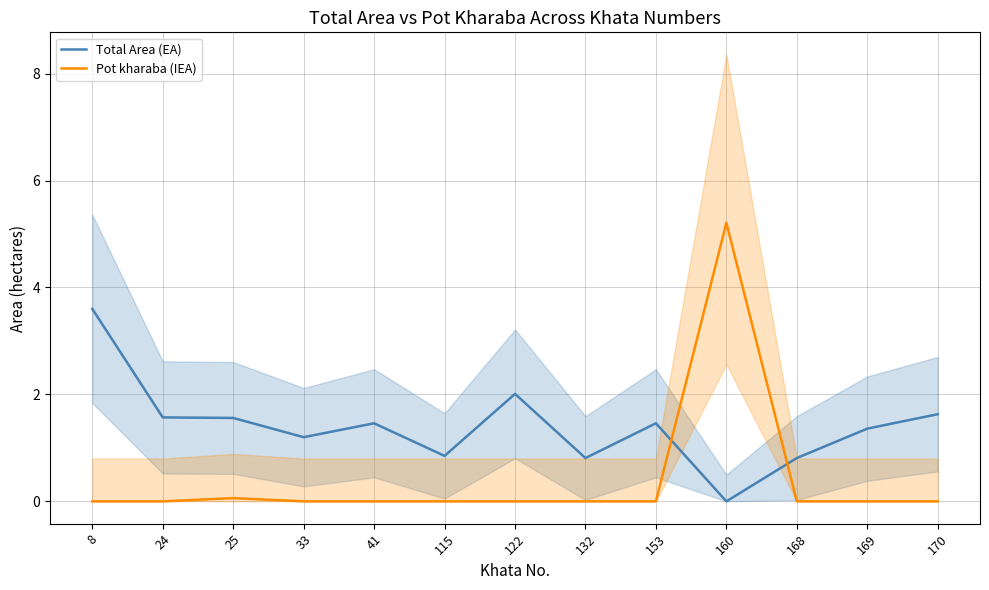

Is the value of Total Area (EA) at 115 greater than the value of Pot kharaba (IEA) at 122?

Yes